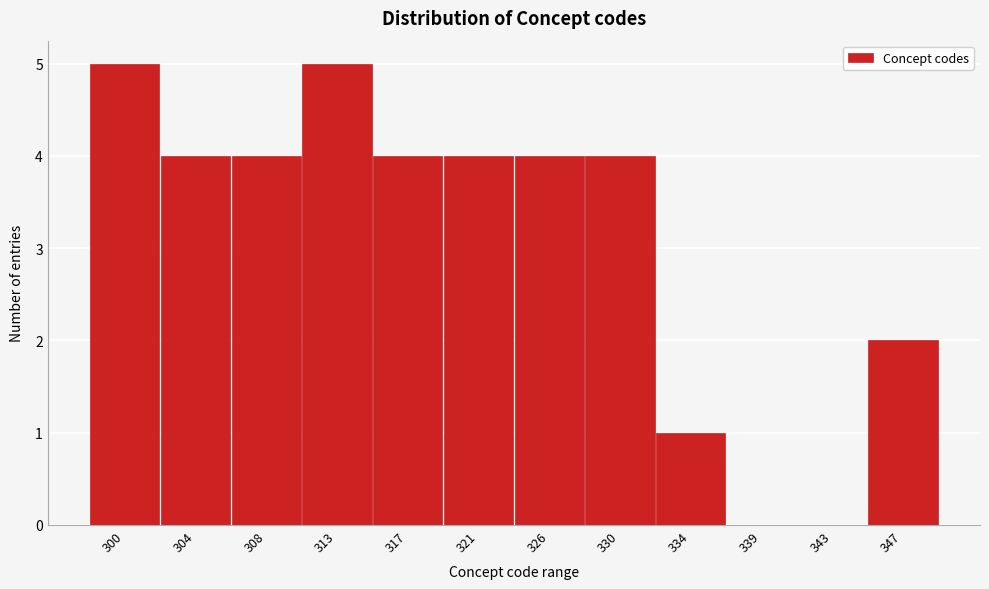

Reading left to right, extract all data points from this chart.

300=5	304=4	308=4	313=5	317=4	321=4	326=4	330=4	334=1	339=0	343=0	347=2